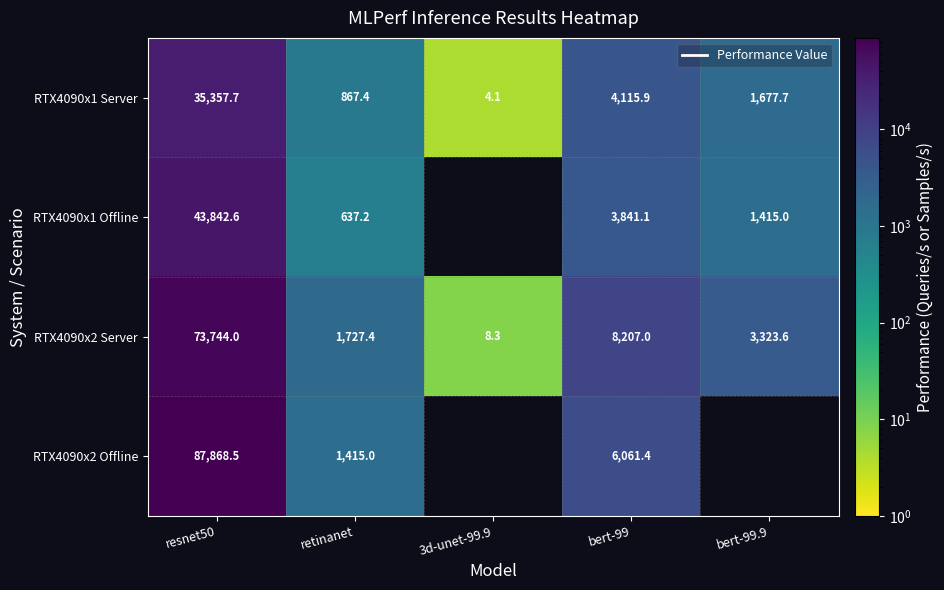

Is the value of RTX4090x1 Server at retinanet greater than the value of RTX4090x2 Server at bert-99?

No